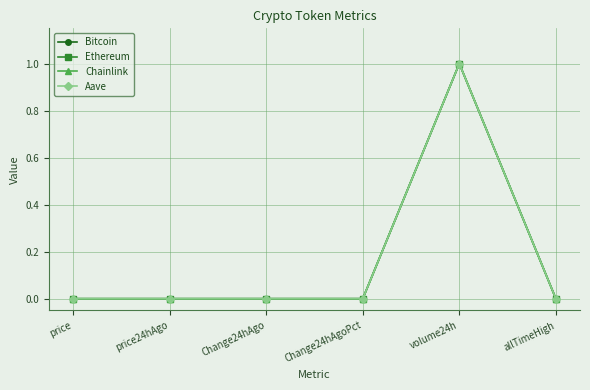

What is the difference between the maximum and minimum values in the Bitcoin series?

1.0